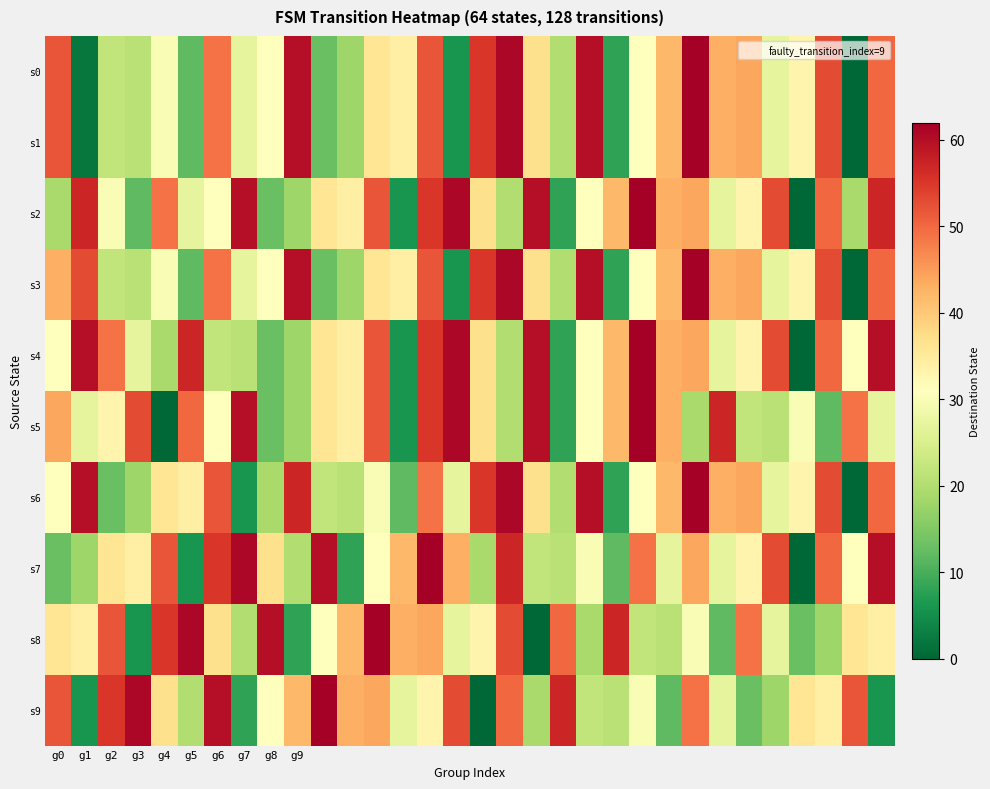

Reading left to right, transcribe all the data shown in this chart.

s0: 52	2	22	21	30	12	49	27	31	60	13	18	36	34	52	6	55	61	37	20	60	8	31	42	62	43	44	27	33	53	0	50
s1: 52	2	22	21	30	12	49	27	31	60	13	18	36	34	52	6	55	61	37	20	60	8	31	42	62	43	44	27	33	53	0	50
s2: 19	57	30	12	49	27	31	60	13	18	36	34	52	6	55	61	37	20	60	8	31	42	62	43	44	27	33	53	0	50	19	57
s3: 43	53	22	21	30	12	49	27	31	60	13	18	36	34	52	6	55	61	37	20	60	8	31	42	62	43	44	27	33	53	0	50
s4: 31	60	49	27	19	57	22	21	13	18	36	34	52	6	55	61	37	20	60	8	31	42	62	43	44	27	33	53	0	50	31	60
s5: 44	27	33	53	0	50	31	60	13	18	36	34	52	6	55	61	37	20	60	8	31	42	62	43	19	57	22	21	30	12	49	27
s6: 31	60	13	18	36	34	52	6	19	57	22	21	30	12	49	27	55	61	37	20	60	8	31	42	62	43	44	27	33	53	0	50
s7: 13	18	36	34	52	6	55	61	37	20	60	8	31	42	62	43	19	57	22	21	30	12	49	27	44	27	33	53	0	50	31	60
s8: 36	34	52	6	55	61	37	20	60	8	31	42	62	43	44	27	33	53	0	50	19	57	22	21	30	12	49	27	13	18	36	34
s9: 52	6	55	61	37	20	60	8	31	42	62	43	44	27	33	53	0	50	19	57	22	21	30	12	49	27	13	18	36	34	52	6